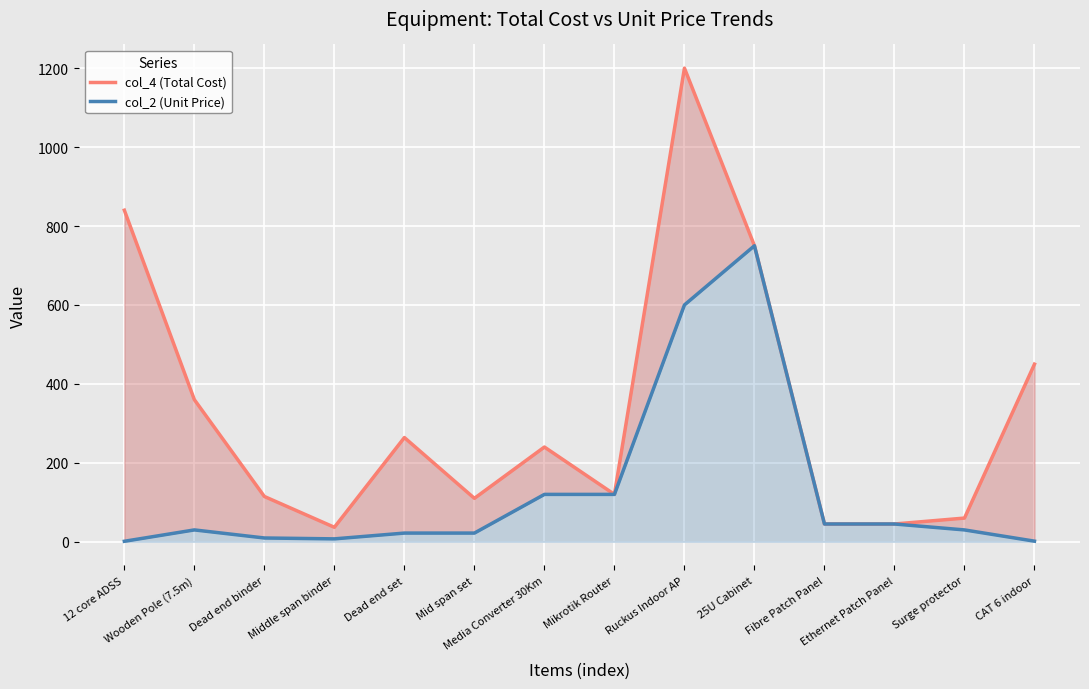

Which series has the largest total across all categories?

col_4 (Total Cost)